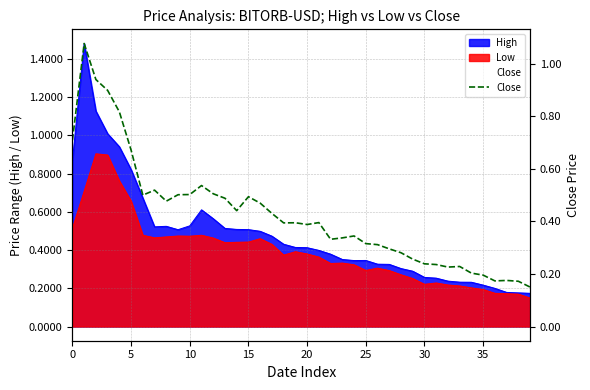

What is the greatest value displayed?

1.1